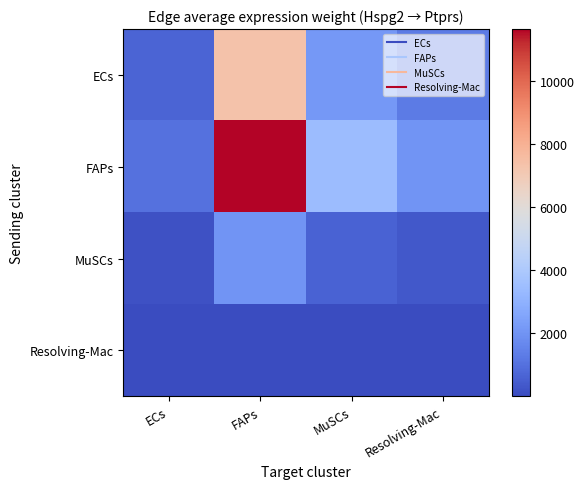

Reading left to right, transcribe all the data shown in this chart.

ECs: ECs=640.6	FAPs=7333.7	MuSCs=2161.6	Resolving-Mac=1275.7
FAPs: ECs=1016.0	FAPs=11631.8	MuSCs=3428.4	Resolving-Mac=2023.3
MuSCs: ECs=176.6	FAPs=2021.5	MuSCs=595.8	Resolving-Mac=351.6
Resolving-Mac: ECs=1.0	FAPs=11.3	MuSCs=3.3	Resolving-Mac=2.0